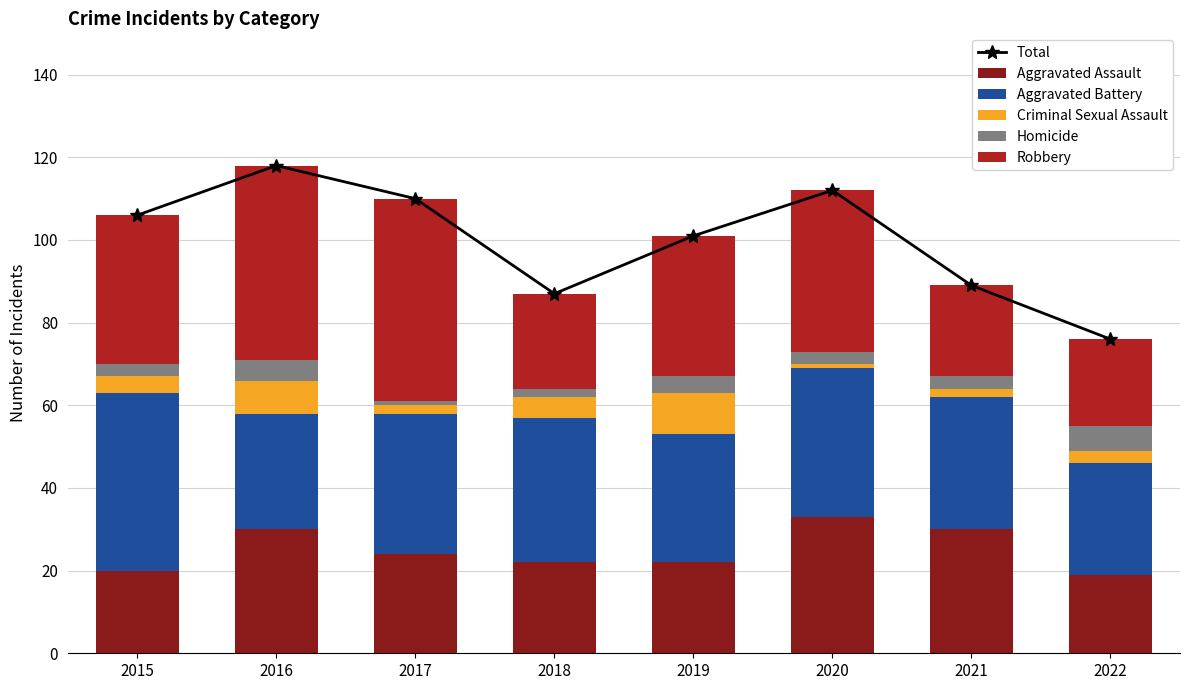

The value of Robbery at 2022 is 7. True or false?

False